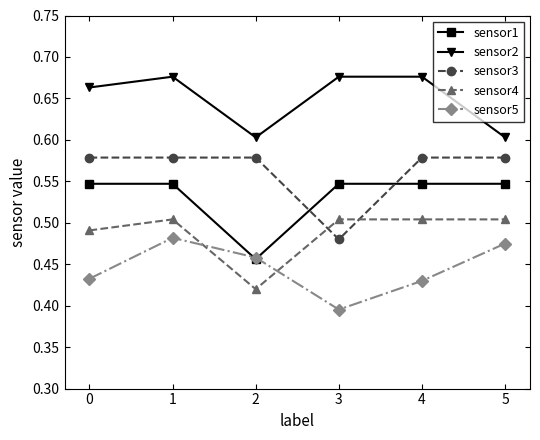

What is the total value across all series at 4?

2.7